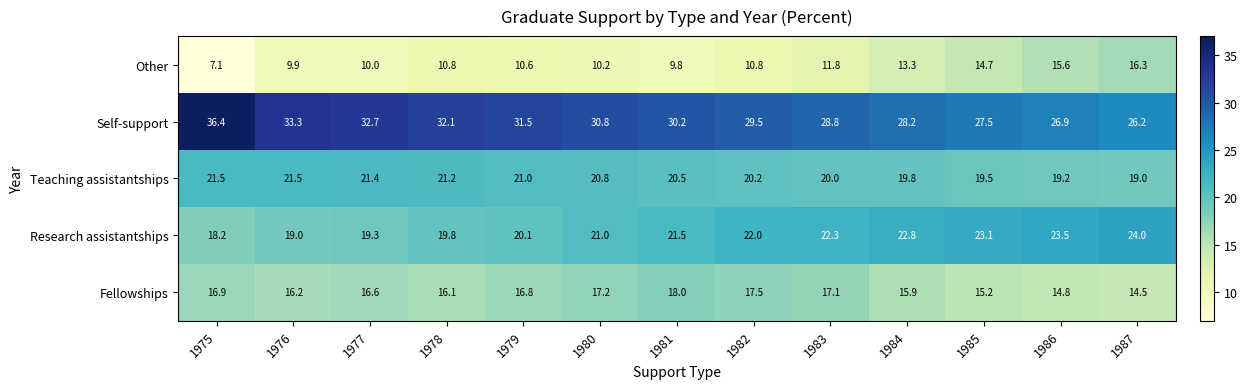

What is the total value across all series at 1979?

100.0